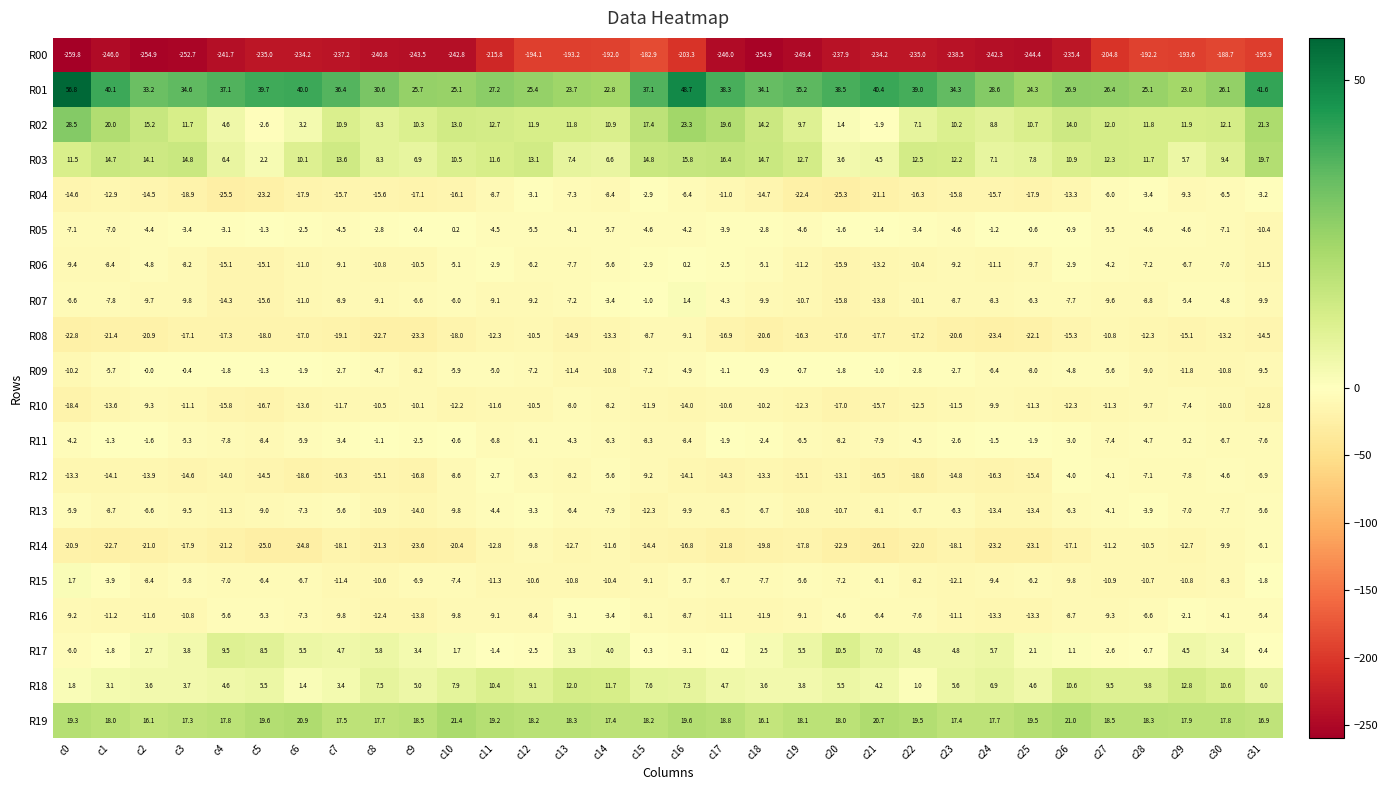

Is the value of R18 at c23 greater than the value of R07 at c6?

Yes